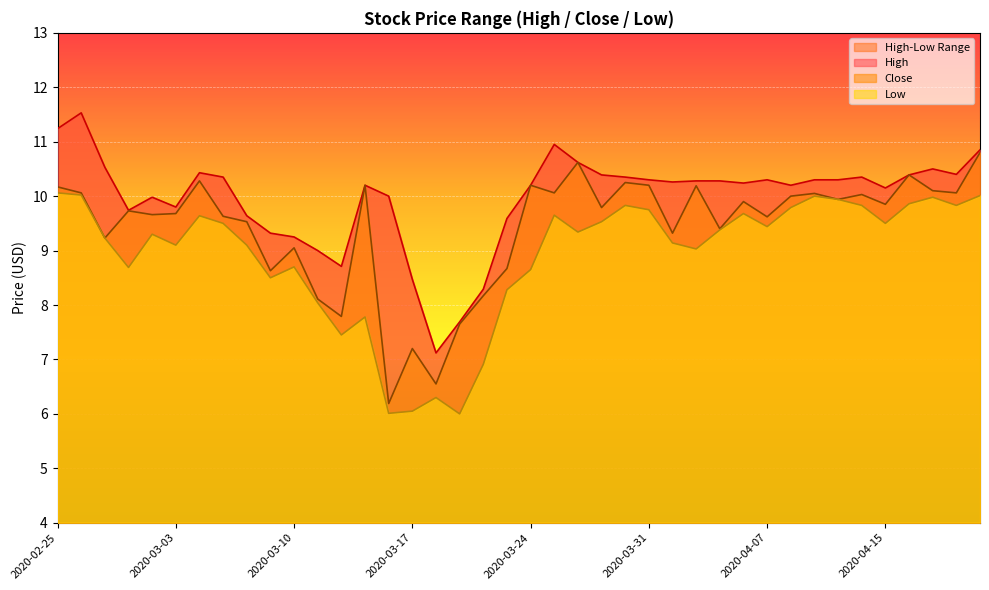

In High, how many points are higher than both neighbors (excluding endpoints)?

8